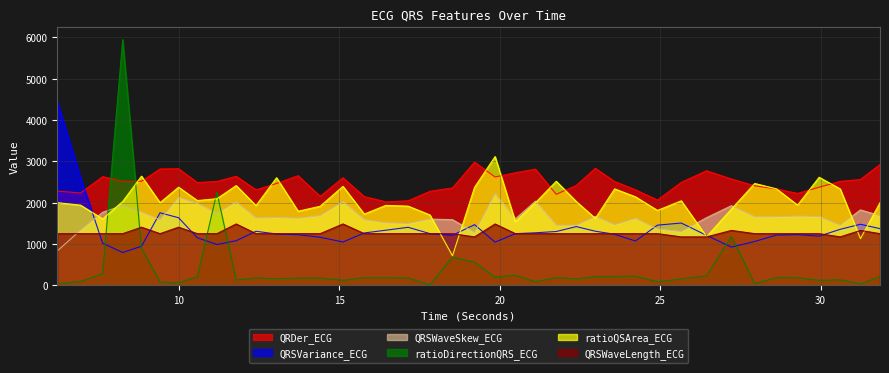

True or false: QRDer_ECG has more than 0 interior local peaks.

True